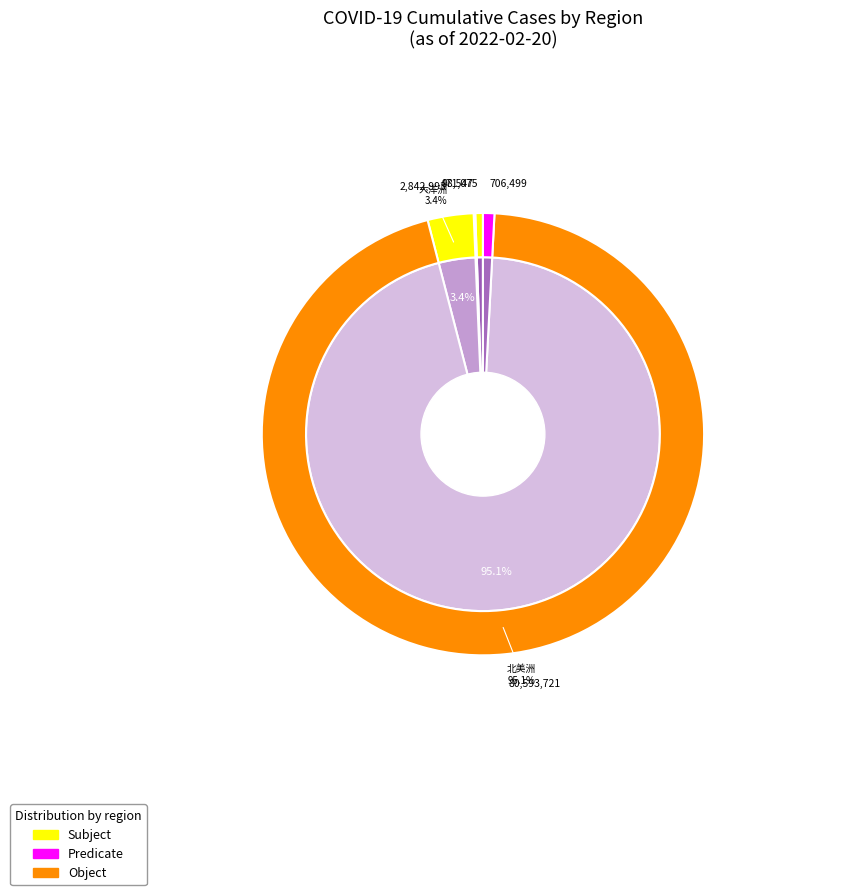

Between 亚洲 and 非洲, which is larger?

非洲